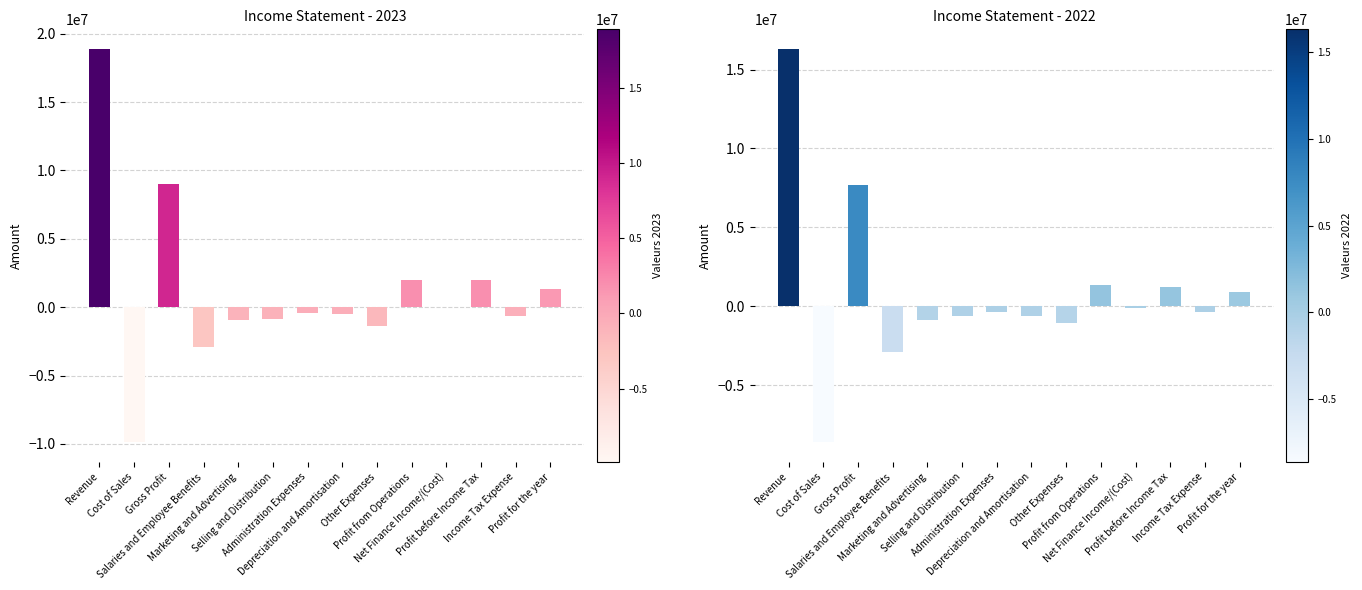

True or false: 2022 has a value of -1086734 at Other Expenses.

True